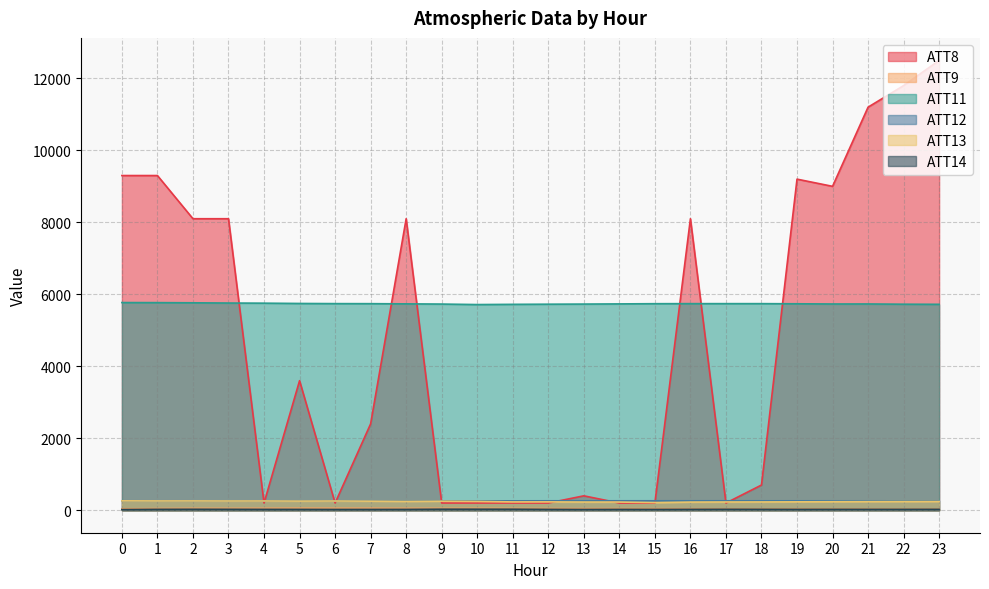

What is the value of the ATT8 point at the 7th from the left?

200.0